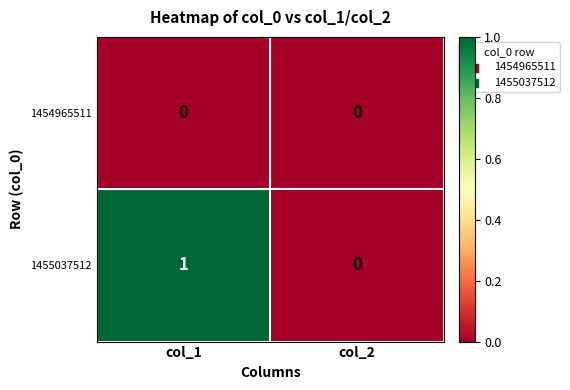

Which series has the widest spread of values?

1455037512